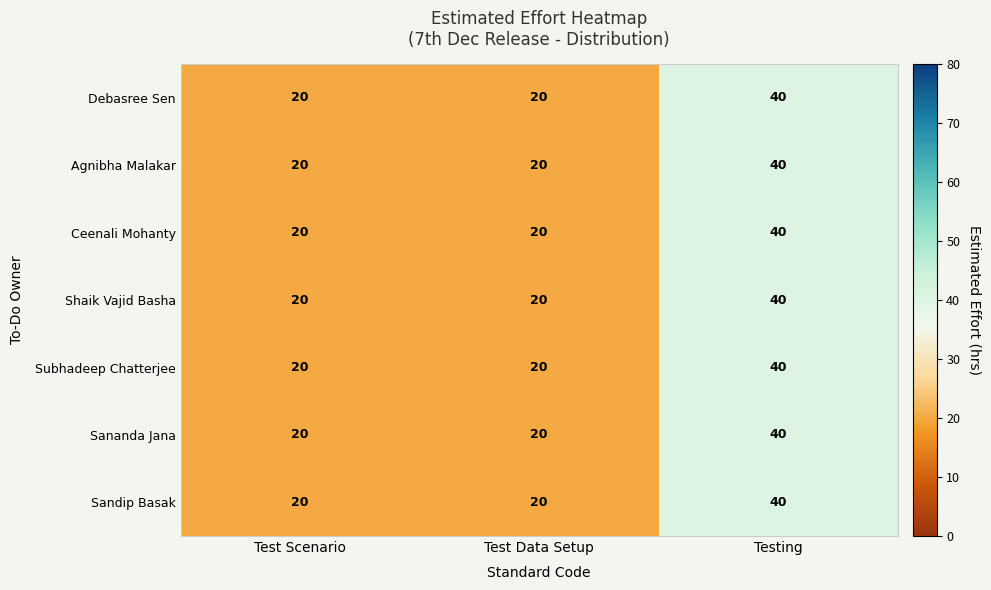

At how many categories does at least one series exceed 25?

1